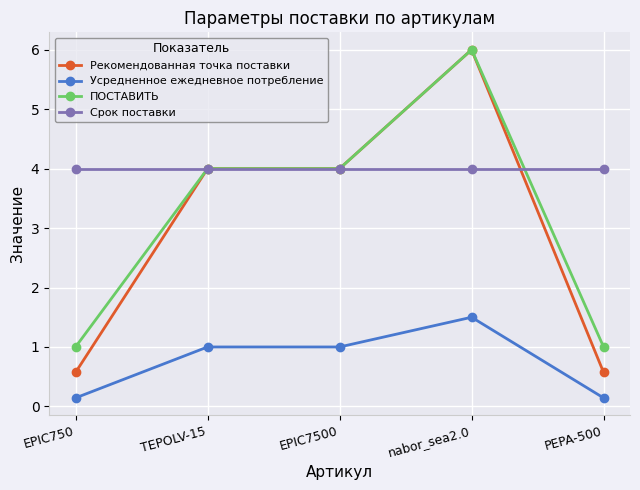

True or false: ПОСТАВИТЬ has more than 0 interior local peaks.

True